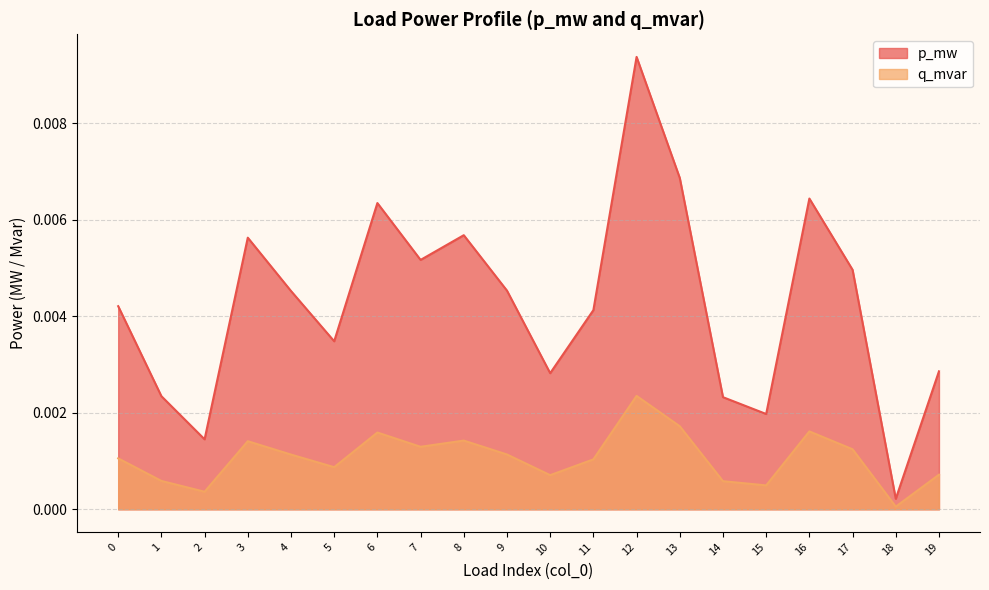

True or false: p_mw and q_mvar intersect in this chart.

False